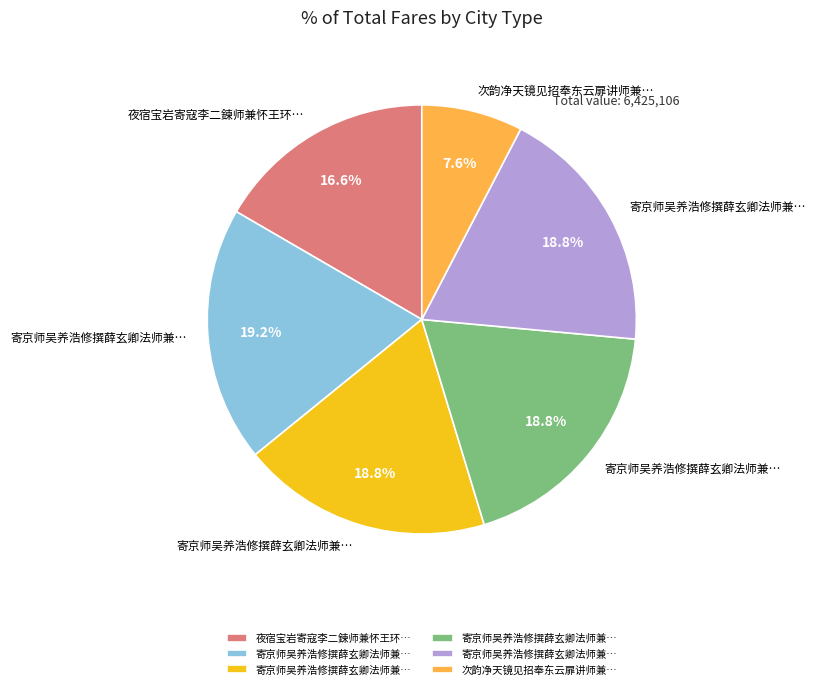

Does any single category account for the majority?

No